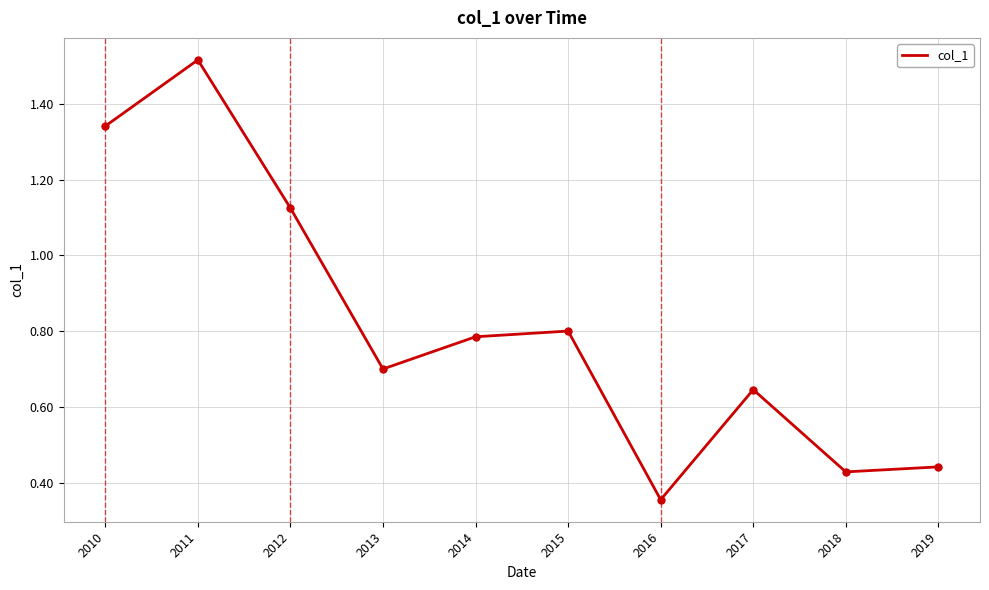

Where is the first local minimum?

2013